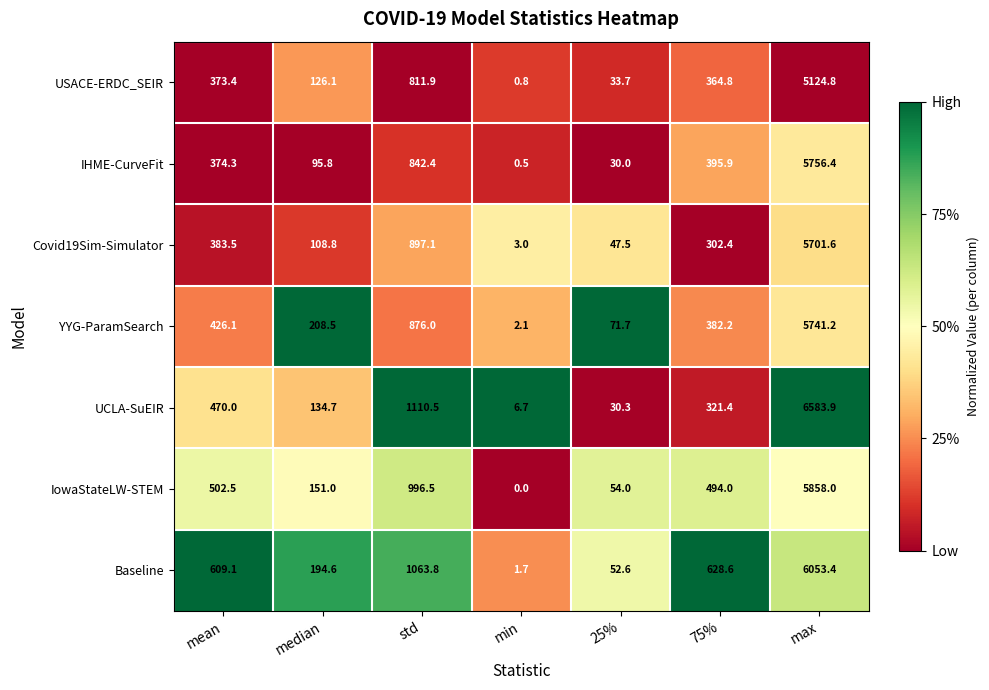

Which series has the widest spread of values?

UCLA-SuEIR